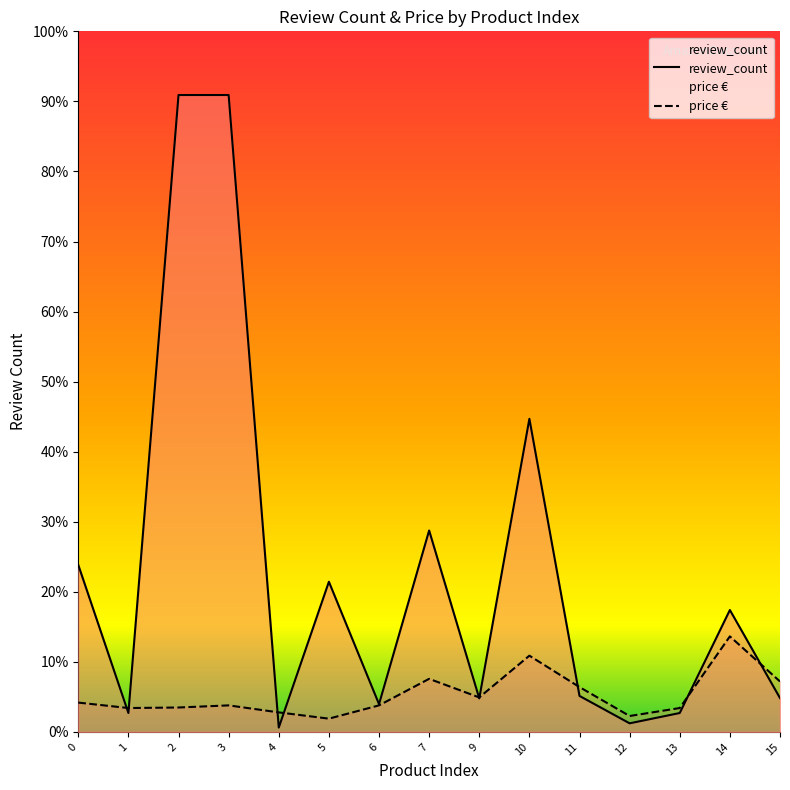

At 1, list the series in order from smallest to largest.

review_count, price €